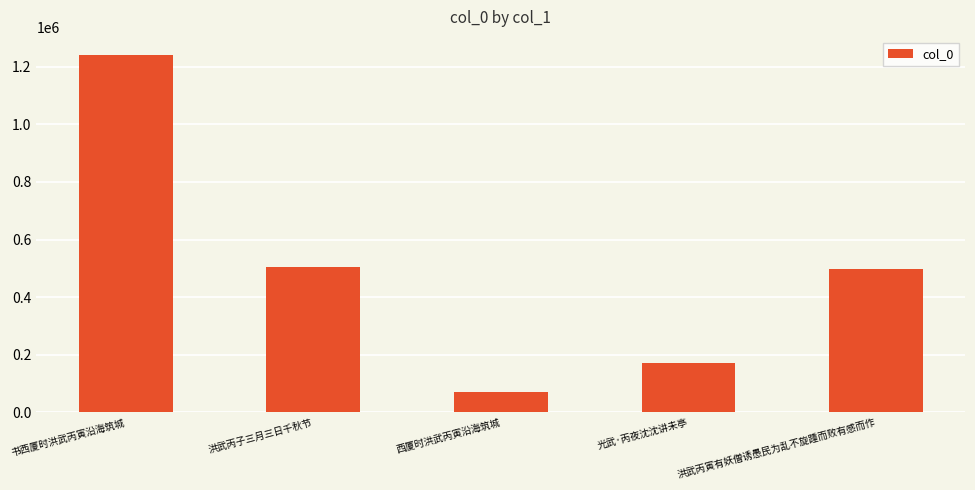

The value at 书西厦时洪武丙寅沿海筑城 is 835826. True or false?

False